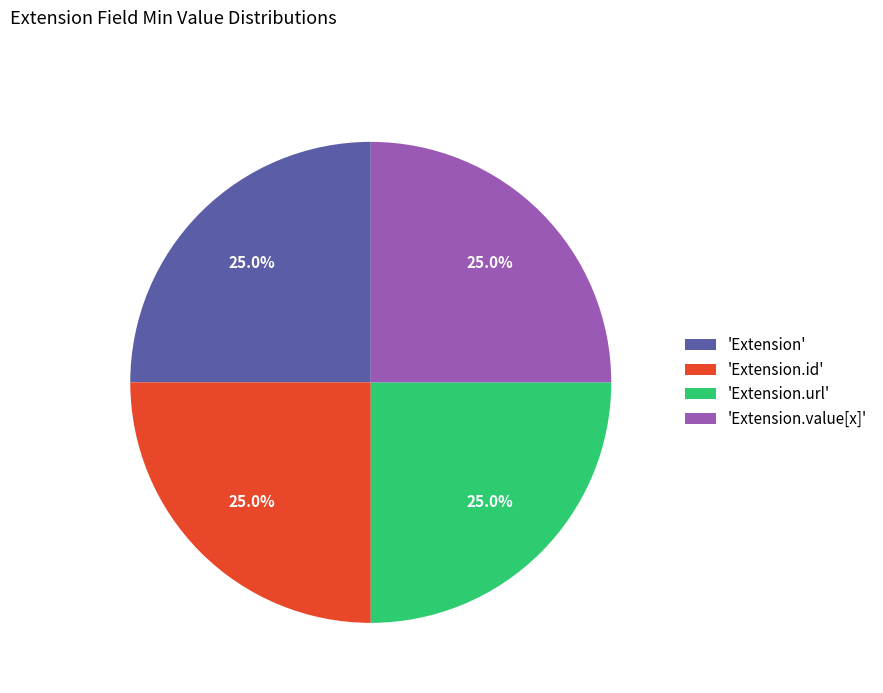

To the nearest percent, what is the difference between the largest and smallest slice percentages?

0%